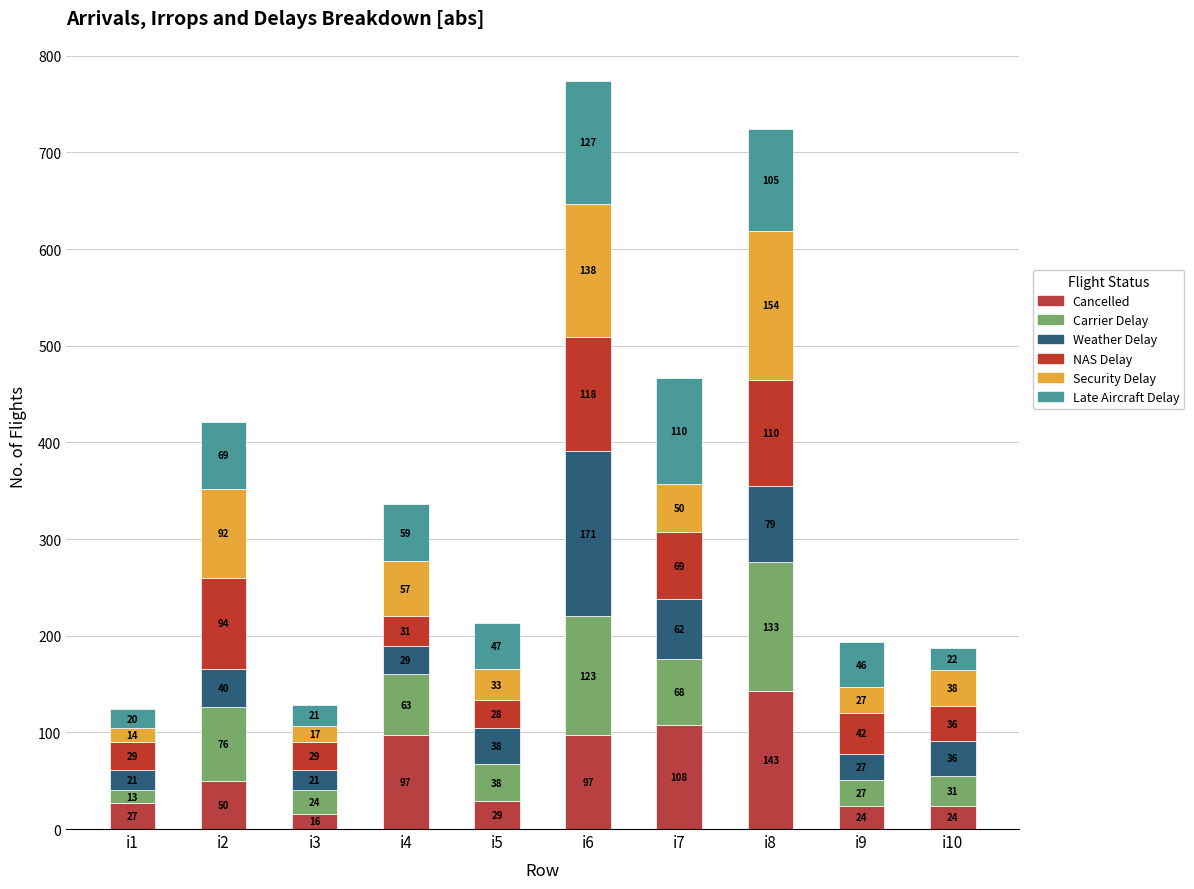

What is the total value across all series at i4?

336